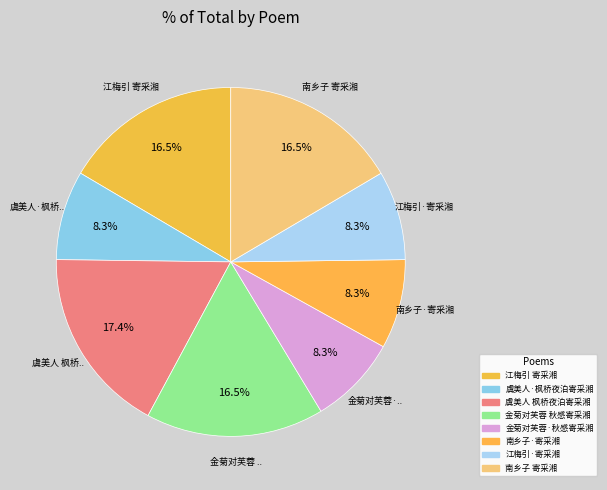

Is it true that 南乡子 寄采湘 is 10% of the pie?

False